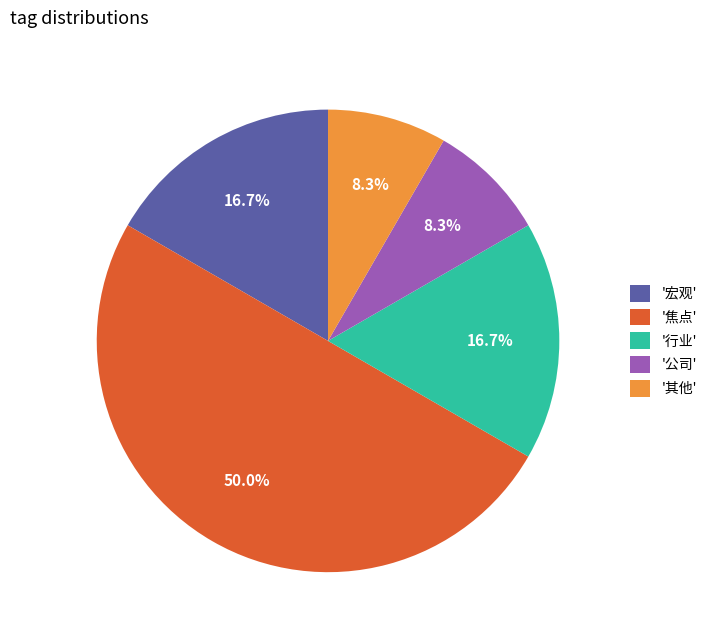

Combined, do '公司' and '其他' account for over 50%?

No